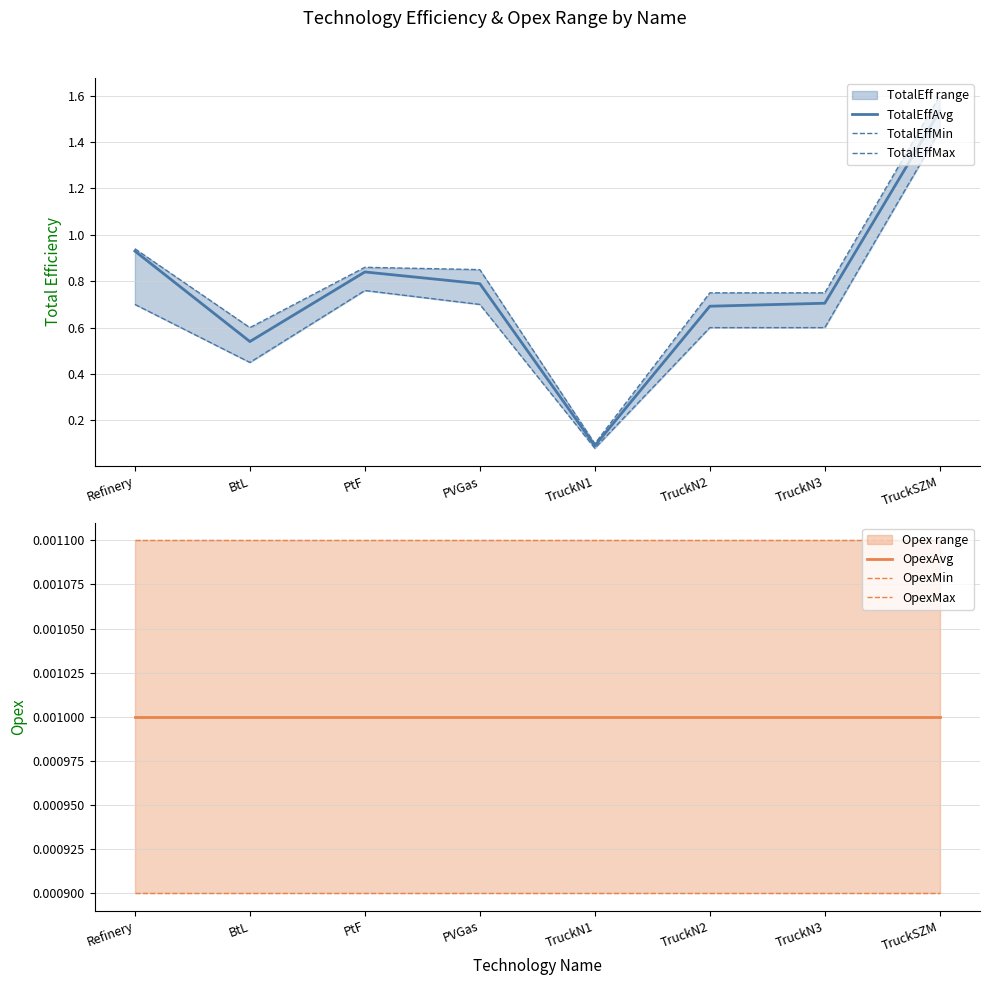

Rank the series at TruckN1 from lowest to highest value.

OpexMin, OpexAvg, OpexMax, TotalEffMin, TotalEffAvg, TotalEffMax